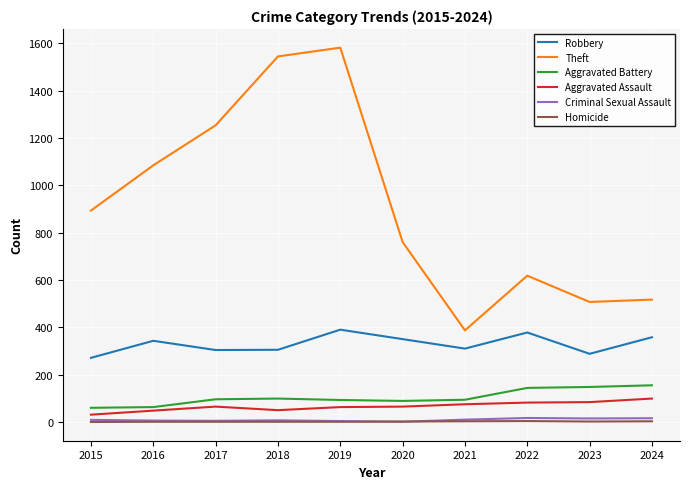

Between 2019 and 2021, which series saw the biggest shift?

Theft